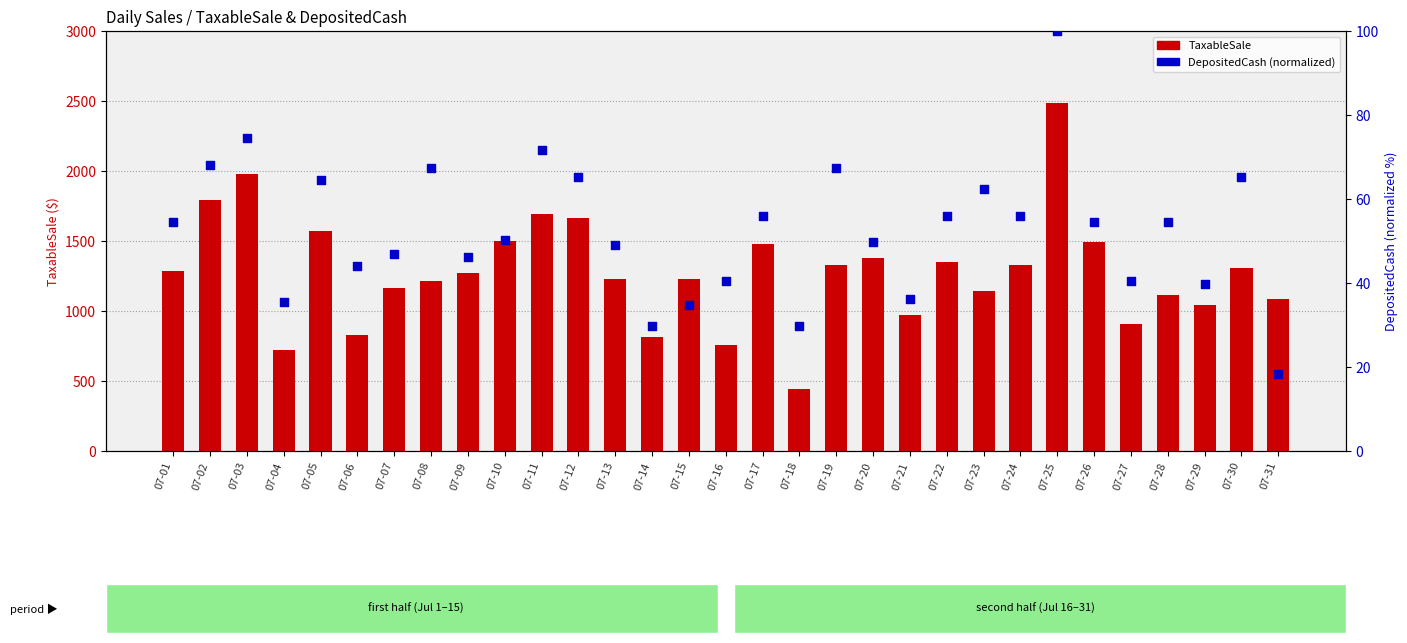

At how many categories does at least one series exceed 1393?

9